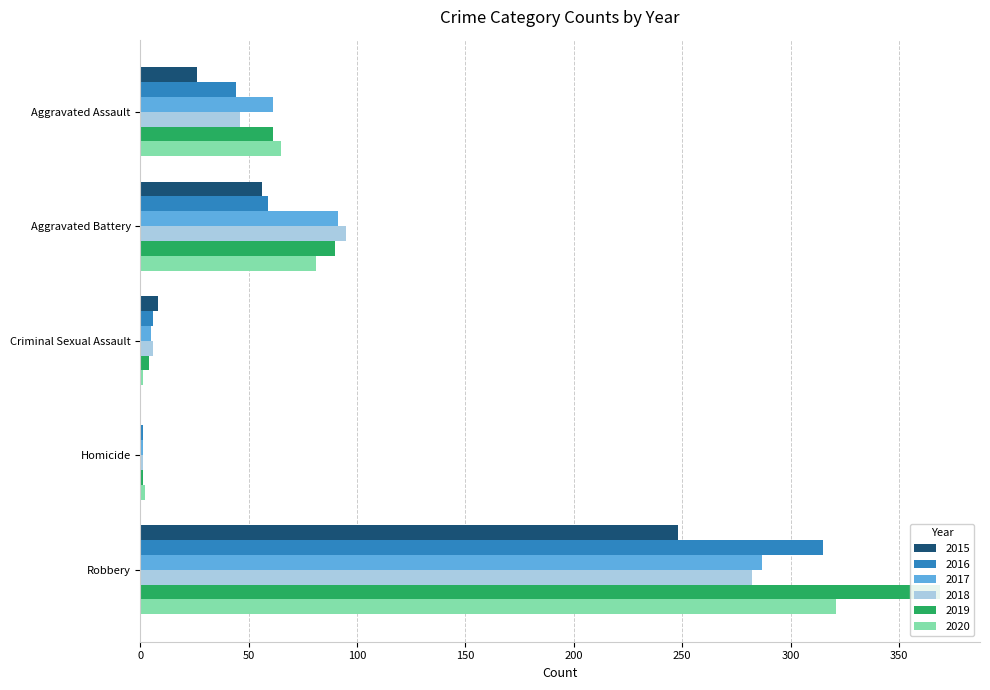

Reading right to left, list all the values displayed in this chart.

2015: Robbery=248	Homicide=0	Criminal Sexual Assault=8	Aggravated Battery=56	Aggravated Assault=26
2016: Robbery=315	Homicide=1	Criminal Sexual Assault=6	Aggravated Battery=59	Aggravated Assault=44
2017: Robbery=287	Homicide=1	Criminal Sexual Assault=5	Aggravated Battery=91	Aggravated Assault=61
2018: Robbery=282	Homicide=1	Criminal Sexual Assault=6	Aggravated Battery=95	Aggravated Assault=46
2019: Robbery=369	Homicide=1	Criminal Sexual Assault=4	Aggravated Battery=90	Aggravated Assault=61
2020: Robbery=321	Homicide=2	Criminal Sexual Assault=1	Aggravated Battery=81	Aggravated Assault=65